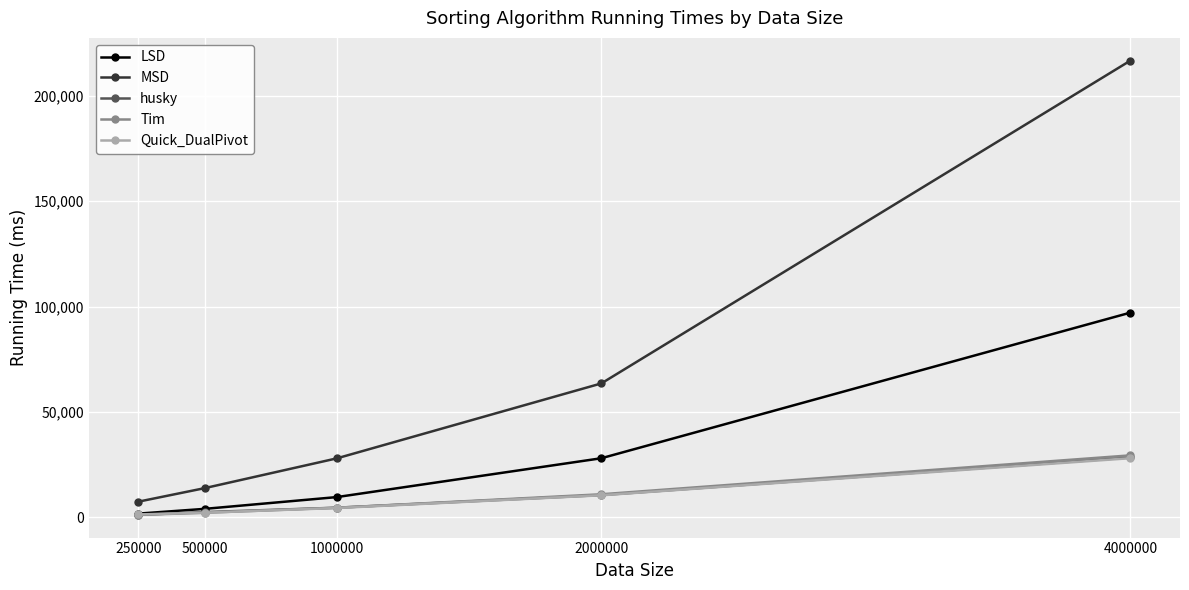

At which label is MSD closest to 112046?

2000000